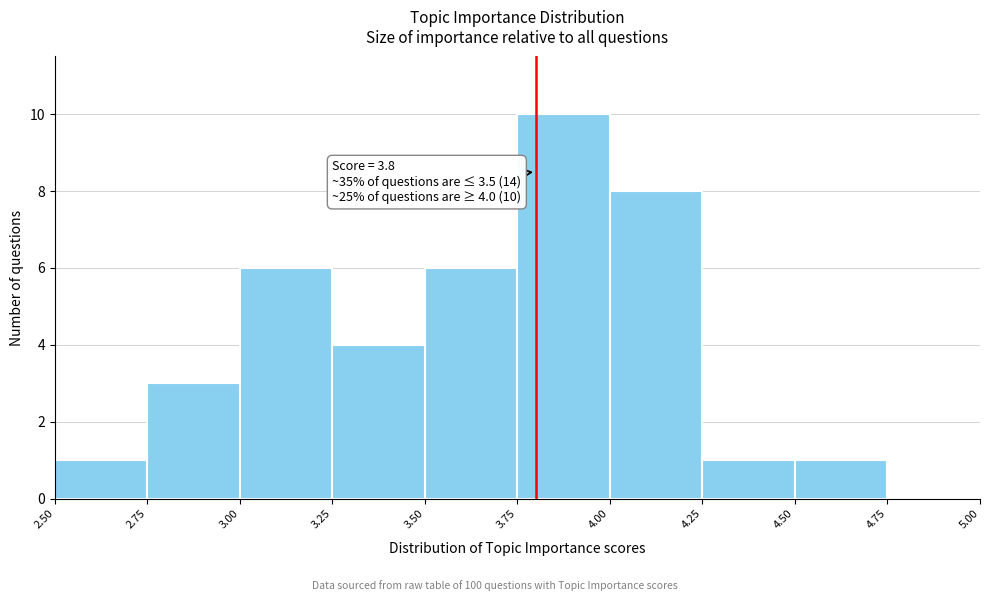

Over which range of the x-axis is the bar tallest?

3.75 to 4.00